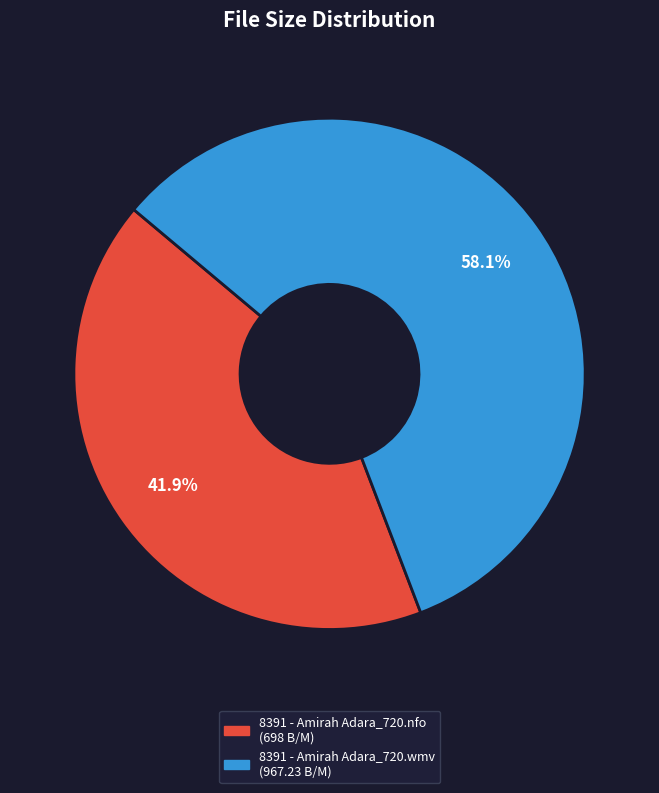

What percentage is the 8391 - Amirah Adara_720.nfo slice, to the nearest percent?

42%